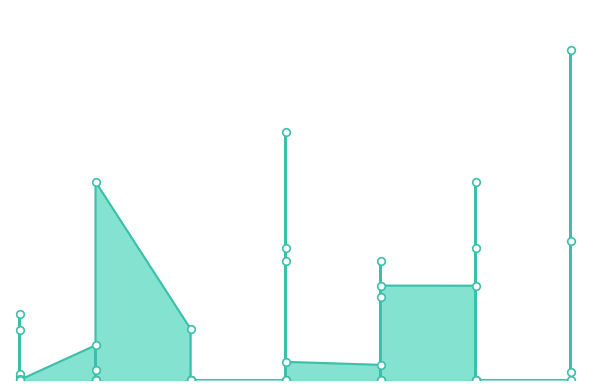

What is the ratio of the value at 30 to the value at 20?

2.8